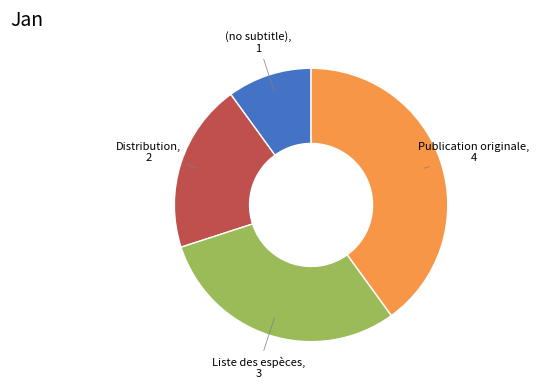

How many slices are in this pie chart?

4